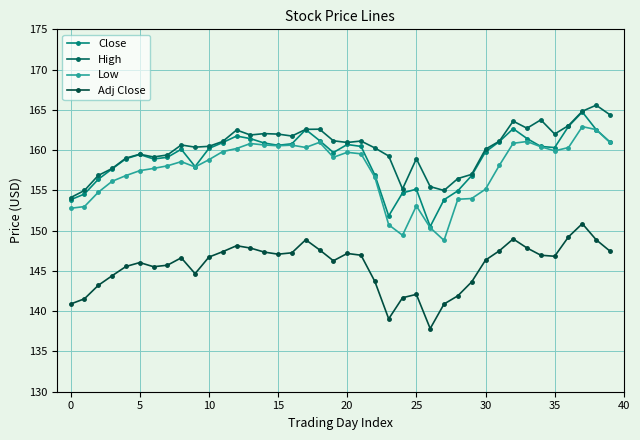

True or false: Close and Adj Close cross at least once.

False